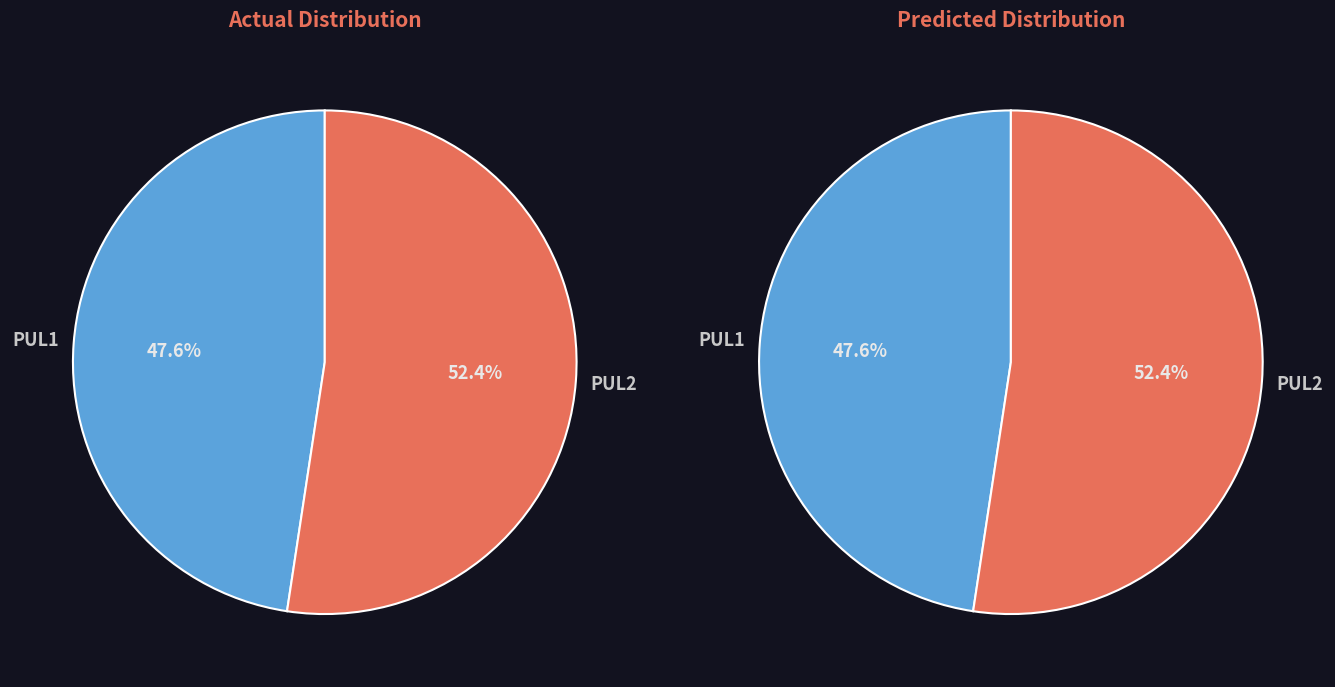

How many segments does this pie chart have?

2